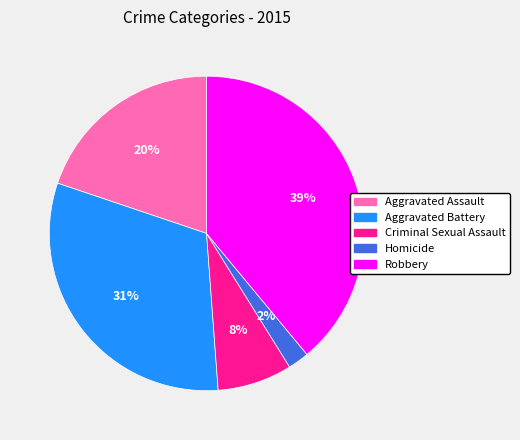

What is the ratio of the value at Aggravated Assault to the value at Robbery?

0.5